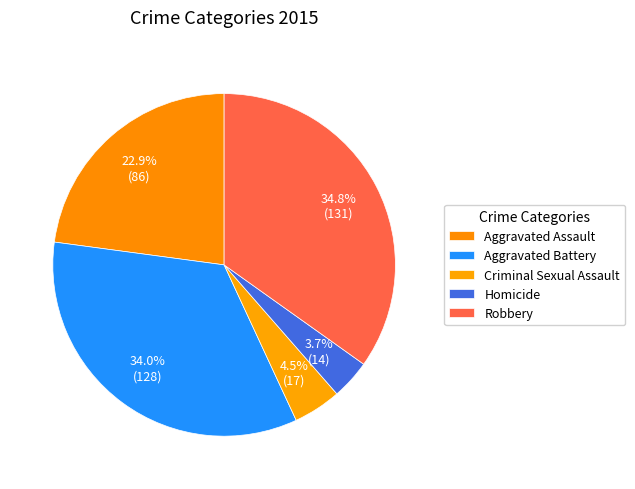

Approximately how many times larger is the value at Criminal Sexual Assault compared to Homicide?

1.2